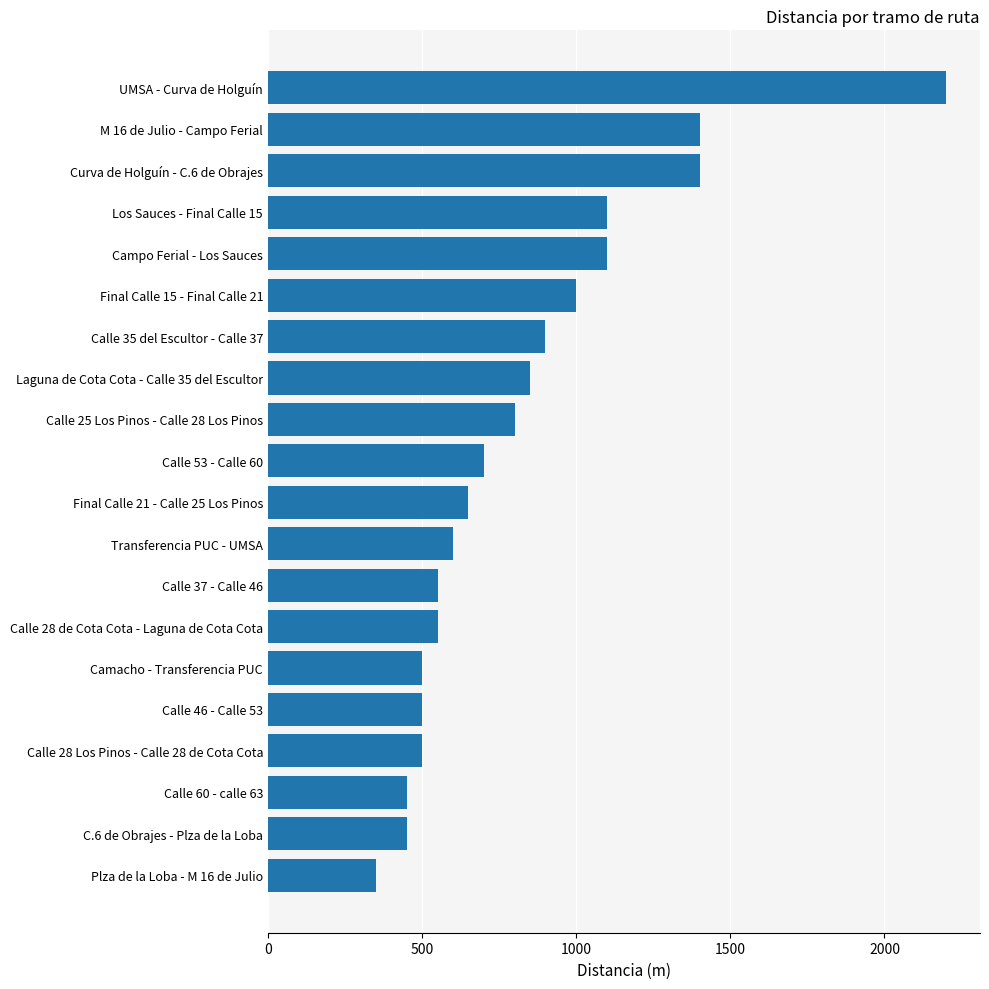

What is the label of the 16th bar from the bottom?

Campo Ferial - Los Sauces